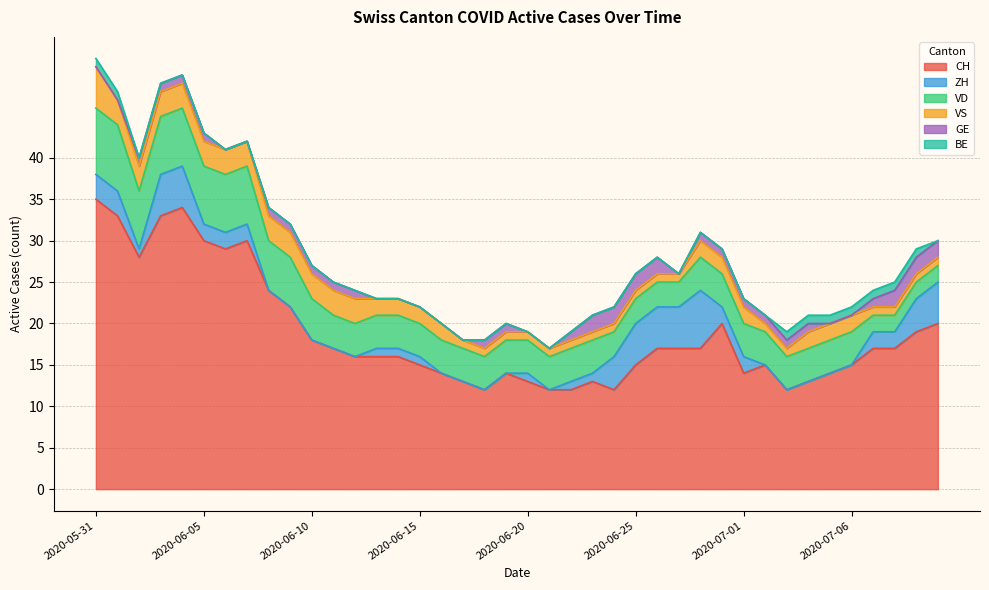

True or false: CH and ZH cross at least once.

False